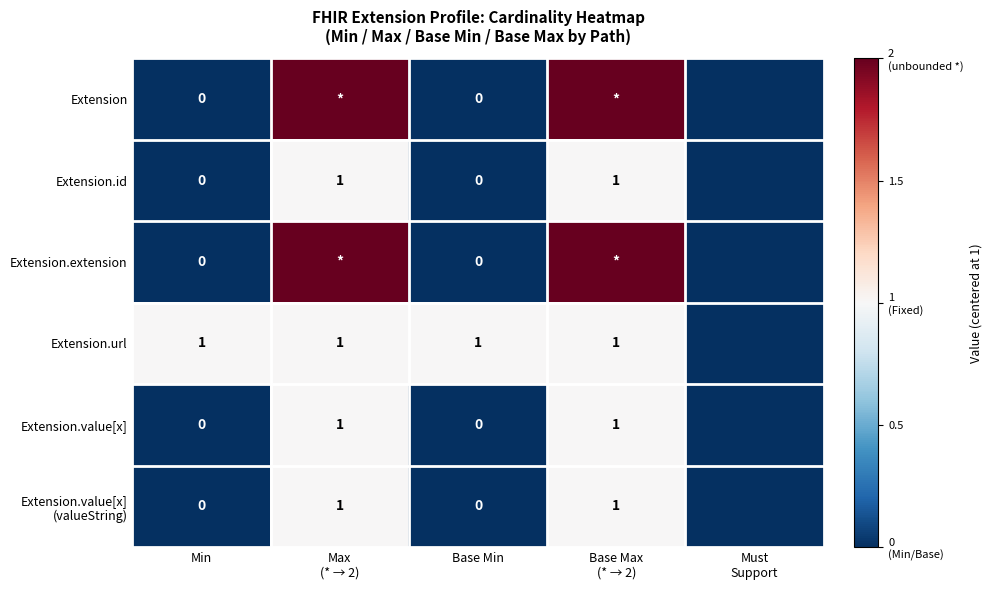

The Extension.url series shows 1 at Base Min. True or false?

True